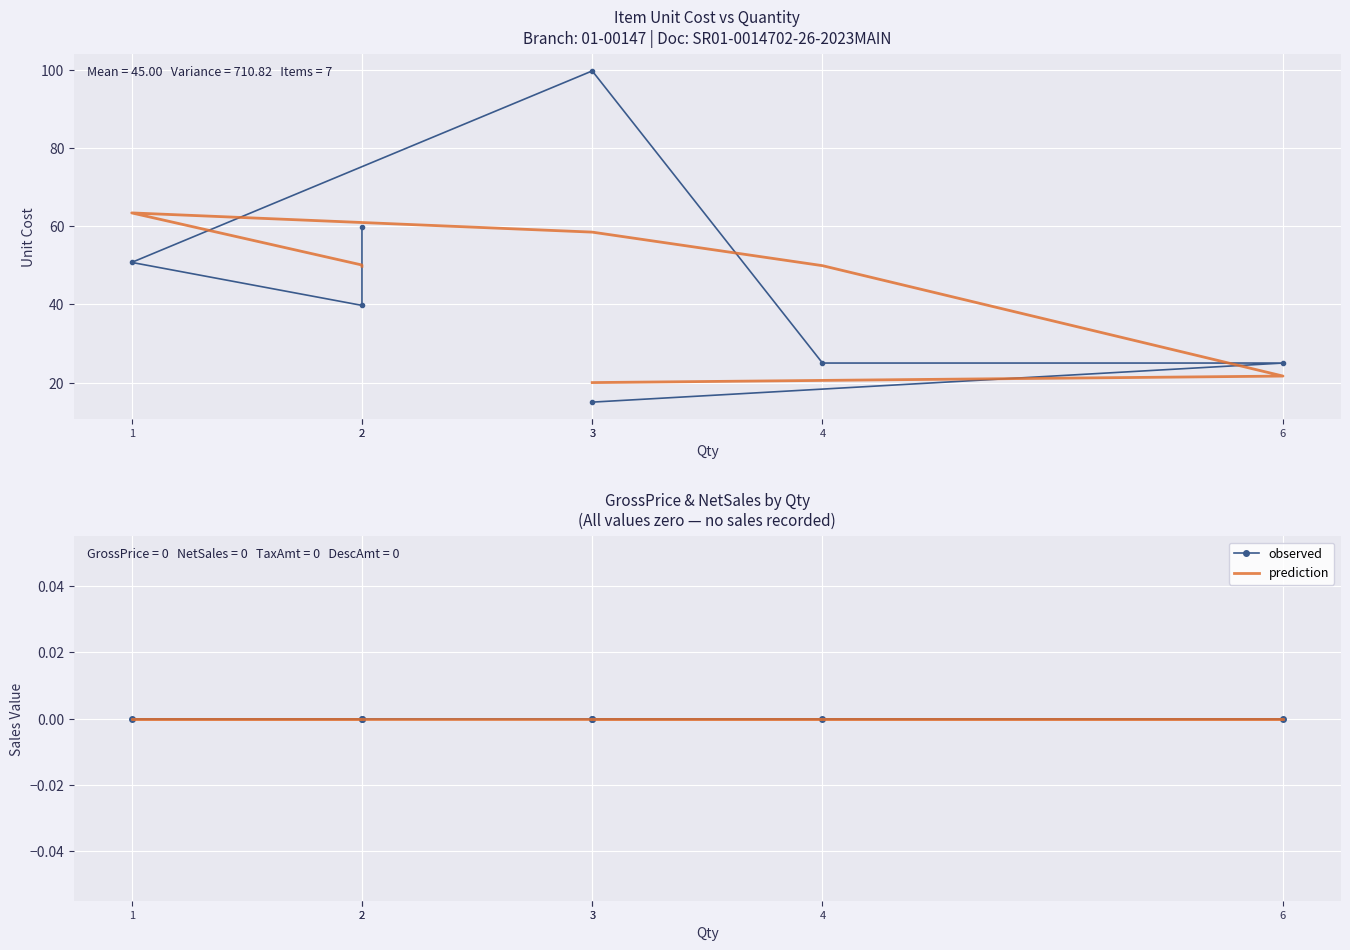

How many lines are shown in the chart?

4